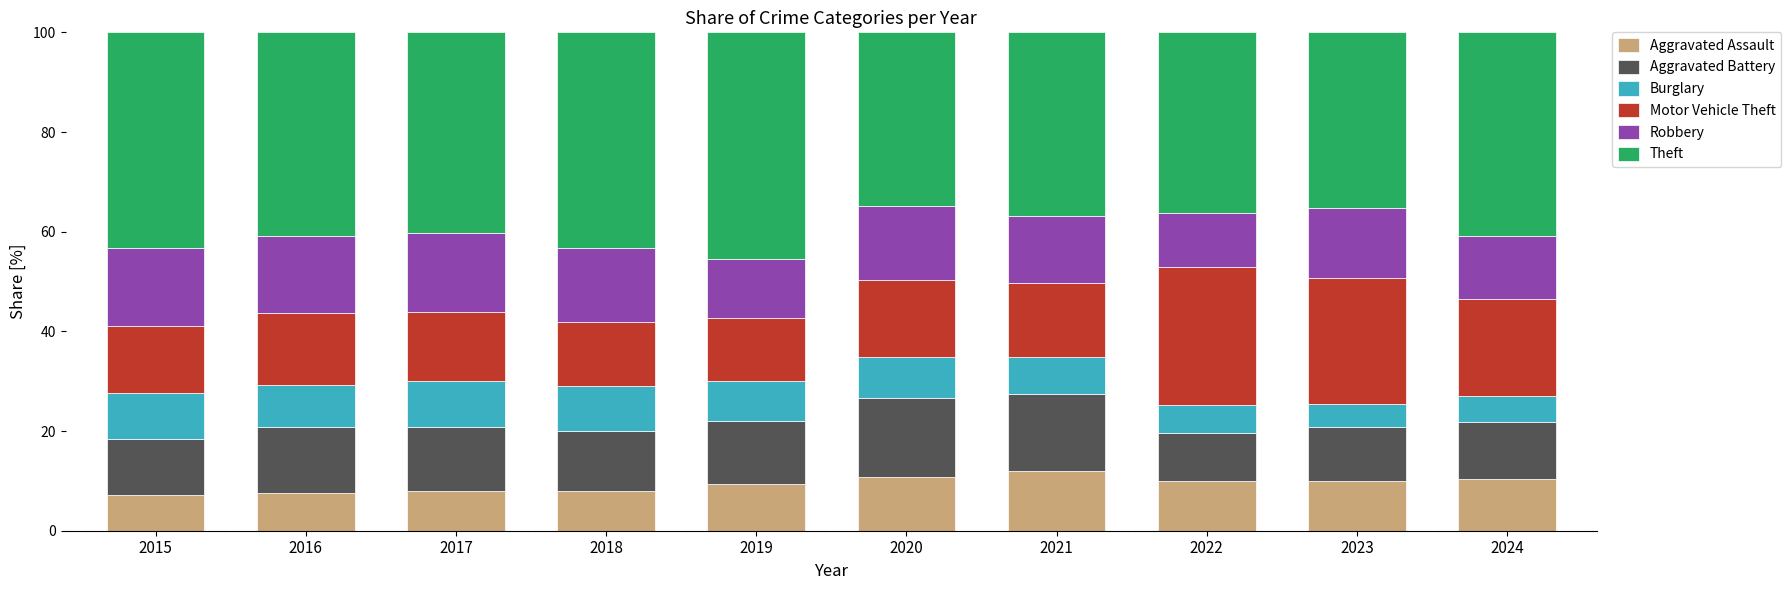

The value of Aggravated Assault at 2022 is 5.7. True or false?

False